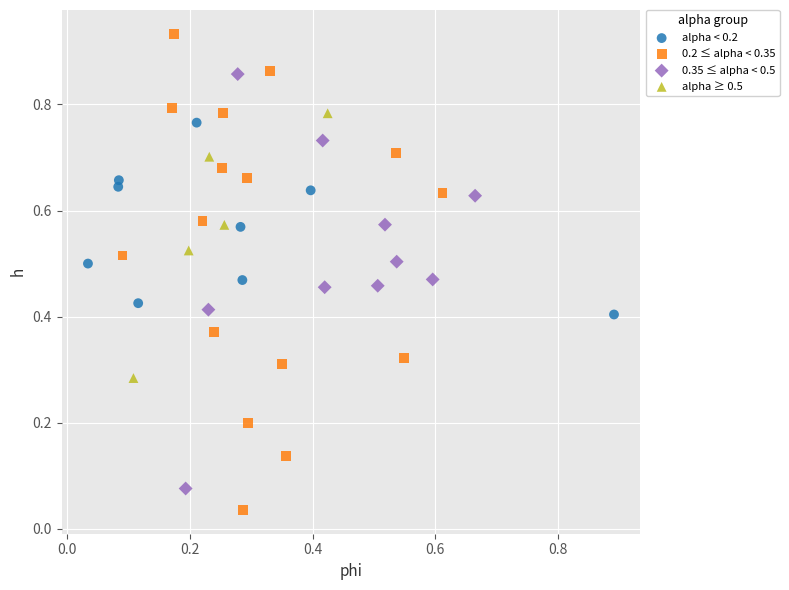

Which series reaches the minimum Y coordinate?

0.2 ≤ alpha < 0.35